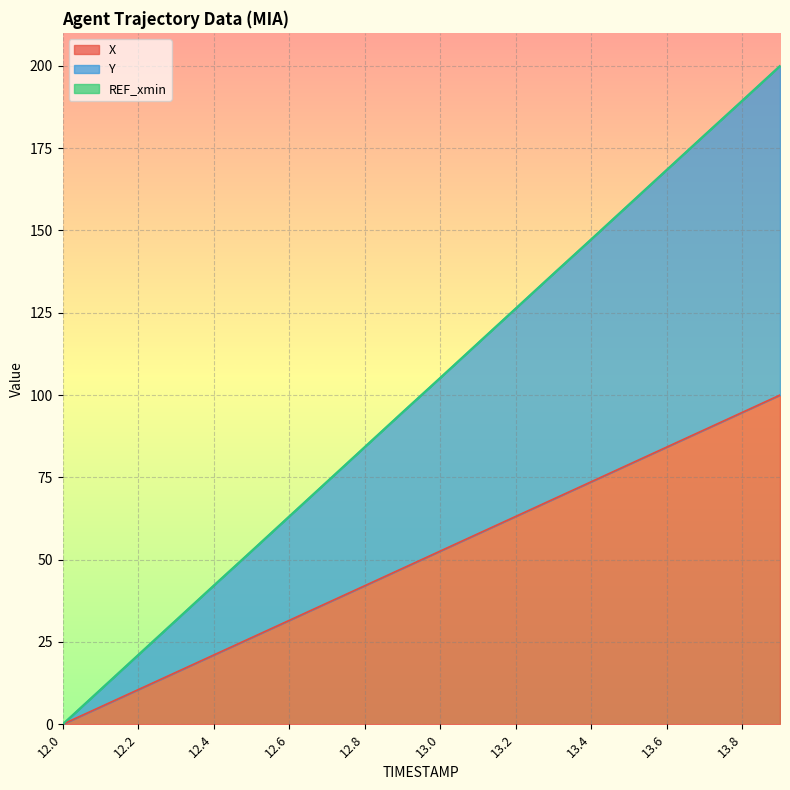

What is the difference between the highest and lowest values at 13.8?

94.7